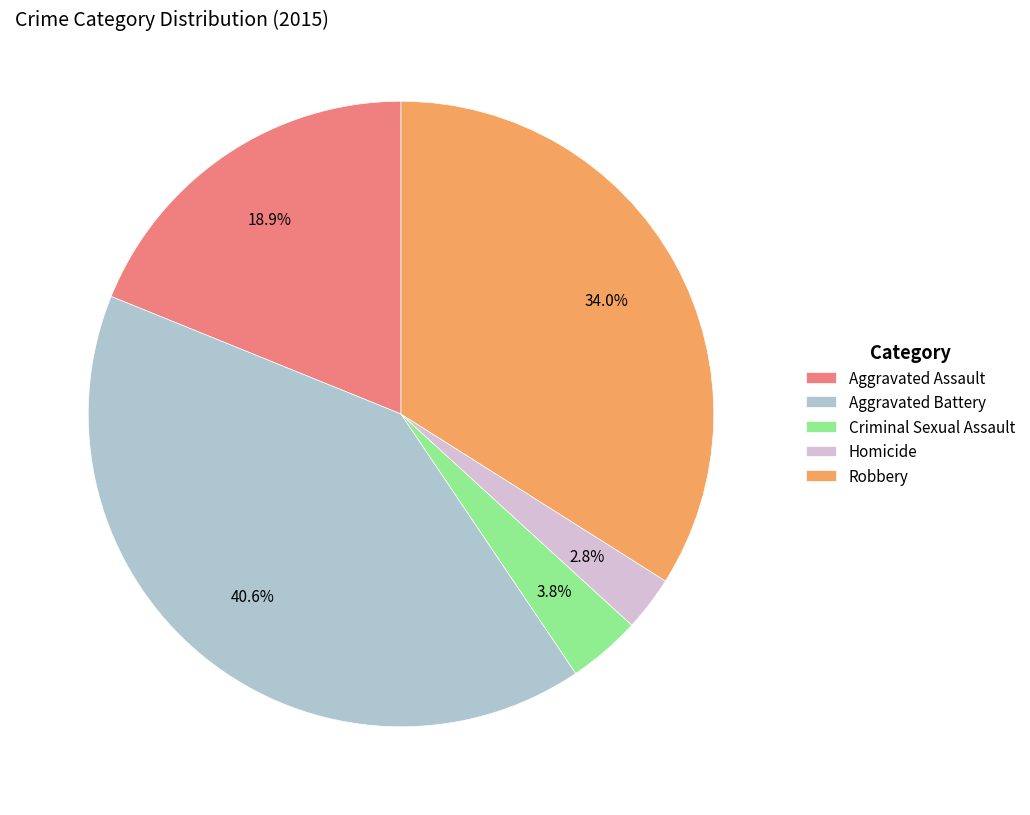

How many segments does this pie chart have?

5